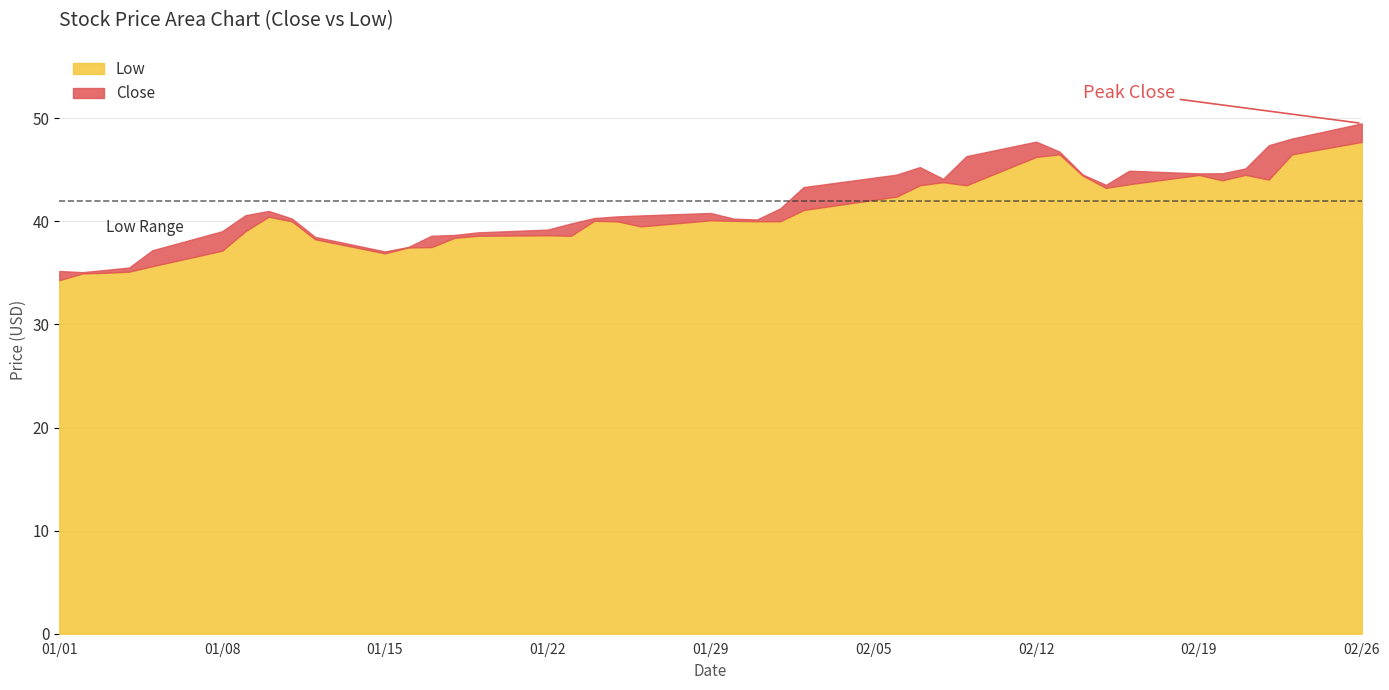

What is the total value across all series at 02/12?

47.7